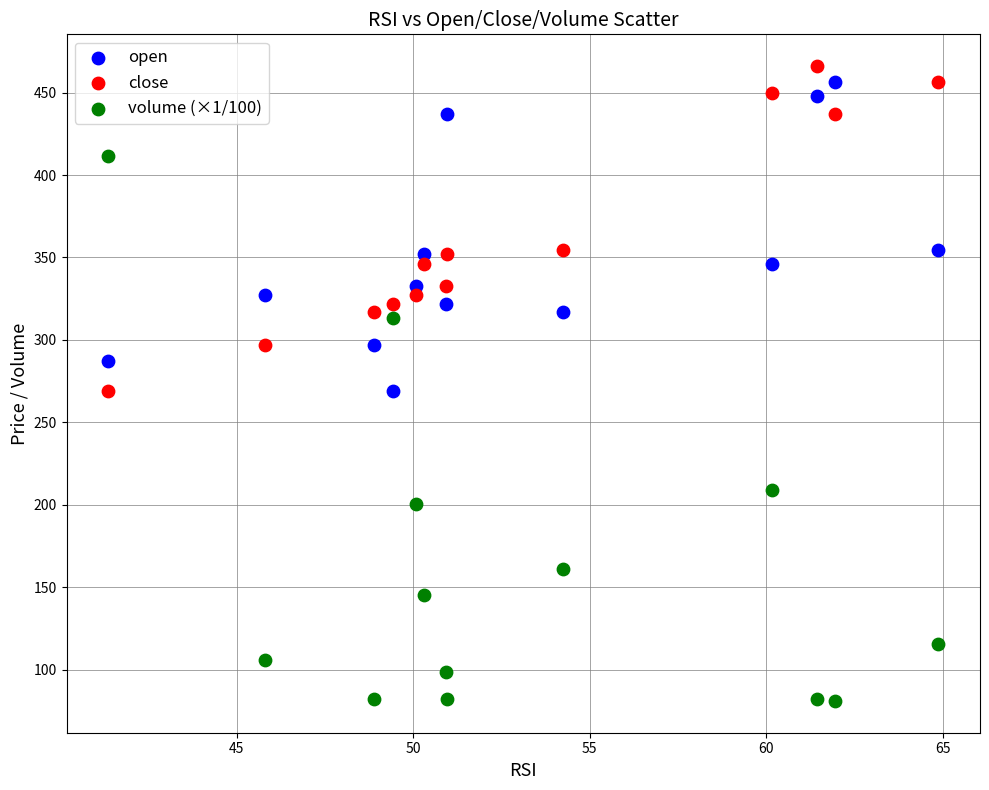

What are all the series names shown in the legend?

open, close, volume (×1/100)